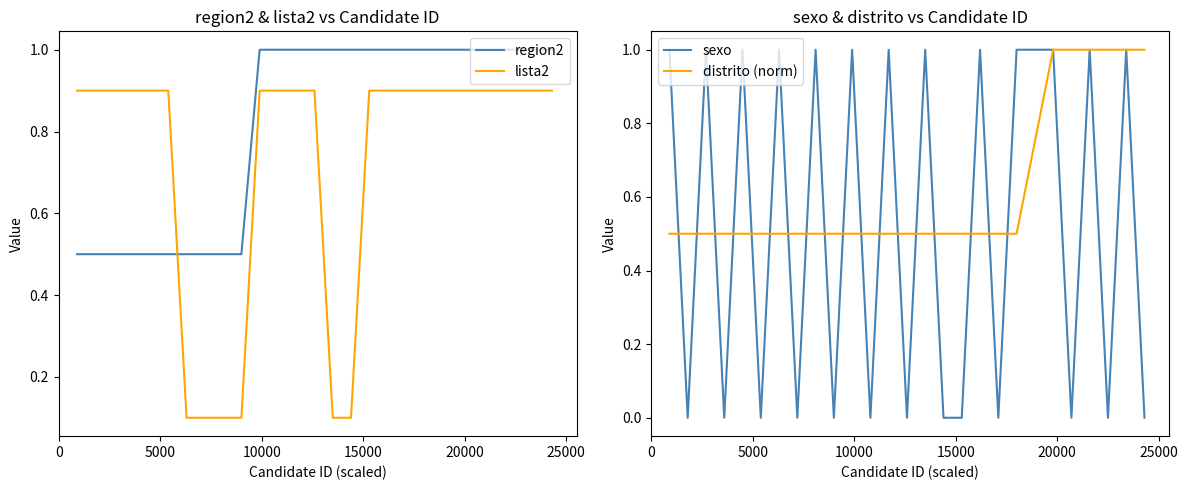

True or false: region2 and lista2 intersect in this chart.

True